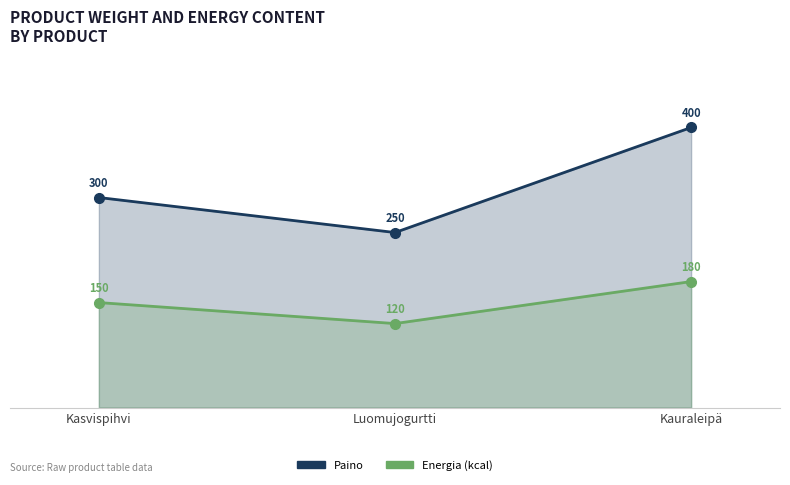

What is the difference between the maximum and minimum values in the Paino series?

150